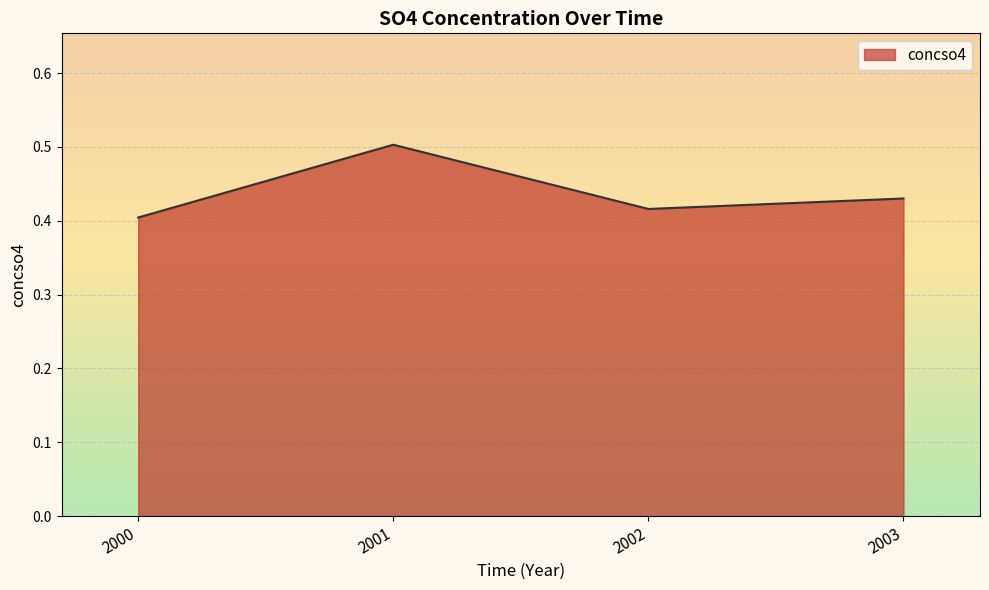

How many lines are shown in the chart?

1